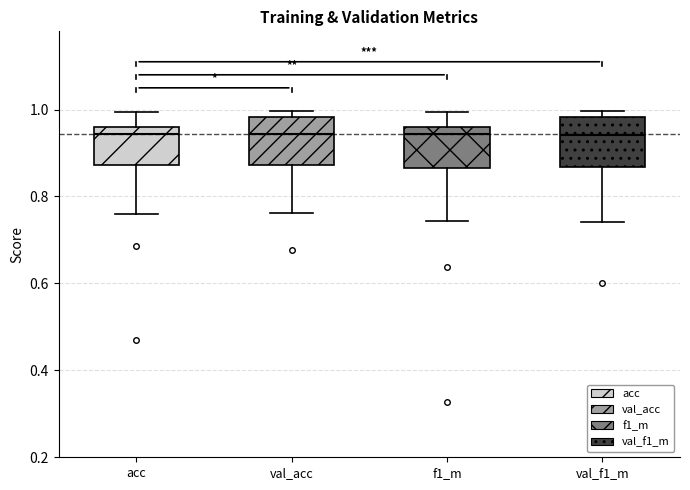

Reading left to right, read every box against the y-axis: the position of its median line, the range the box covers, and the ends of its whiskers. The values are not printed on the chart, so give them approximately, as read against the axis.

acc: median 0.94, box 0.88 to 0.96, whiskers 0.76 to 1.00
val_acc: median 0.94, box 0.88 to 0.98, whiskers 0.76 to 1.00
f1_m: median 0.94, box 0.86 to 0.96, whiskers 0.74 to 1.00
val_f1_m: median 0.94, box 0.86 to 0.98, whiskers 0.74 to 1.00